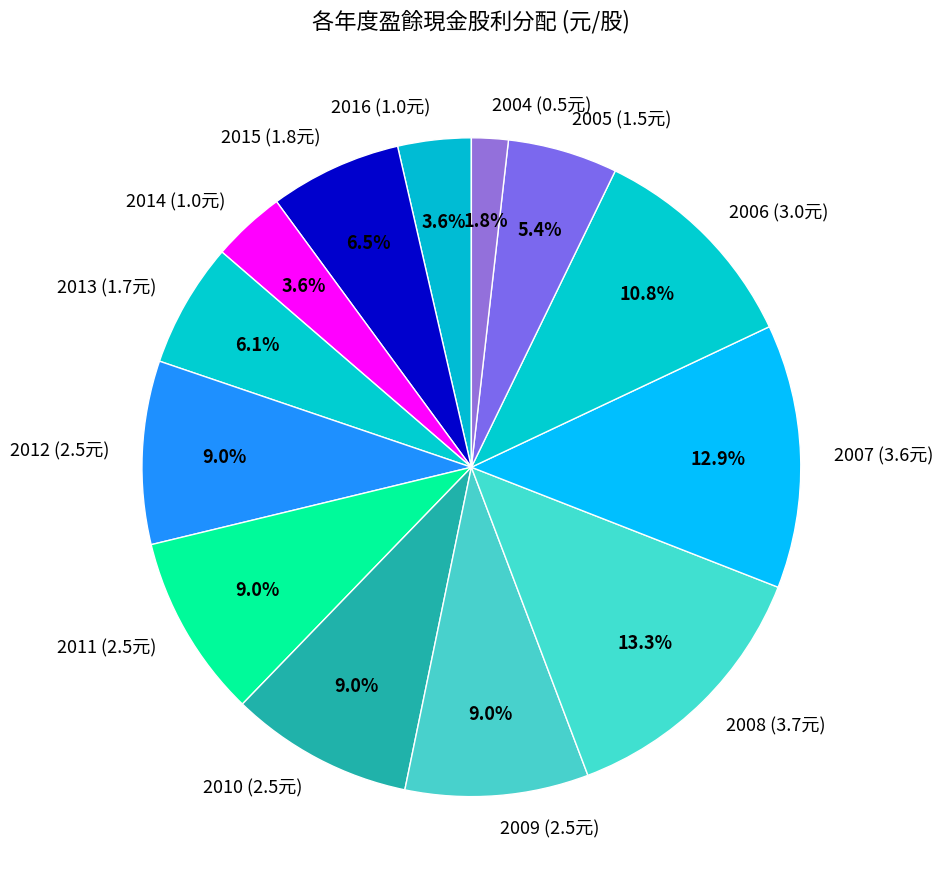

What is the smallest slice in the pie chart?

2004 (0.5元)